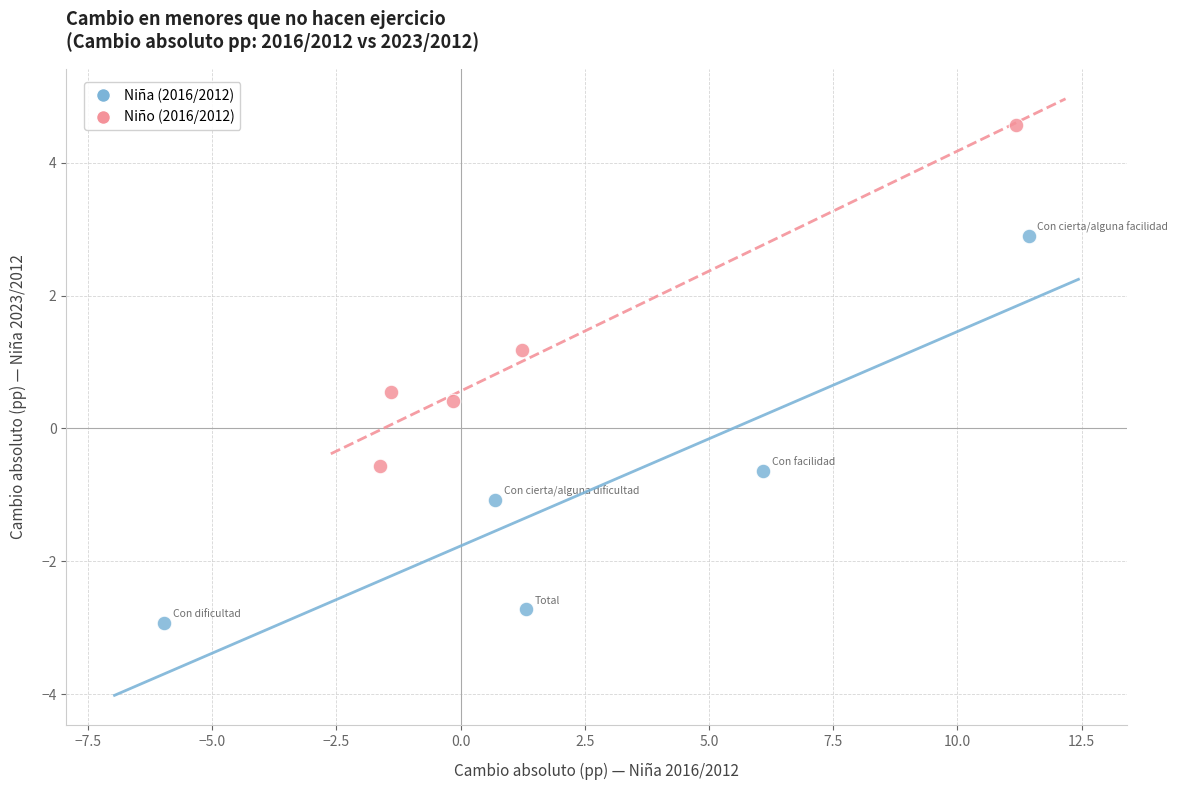

What are all the series names shown in the legend?

Niña (2016/2012), Niño (2016/2012)